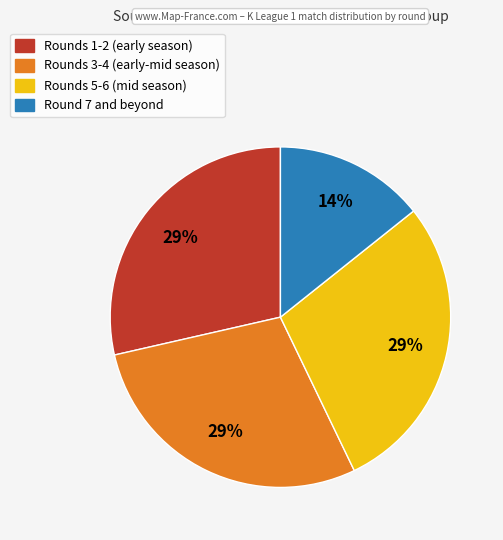

How many slices are in this pie chart?

4